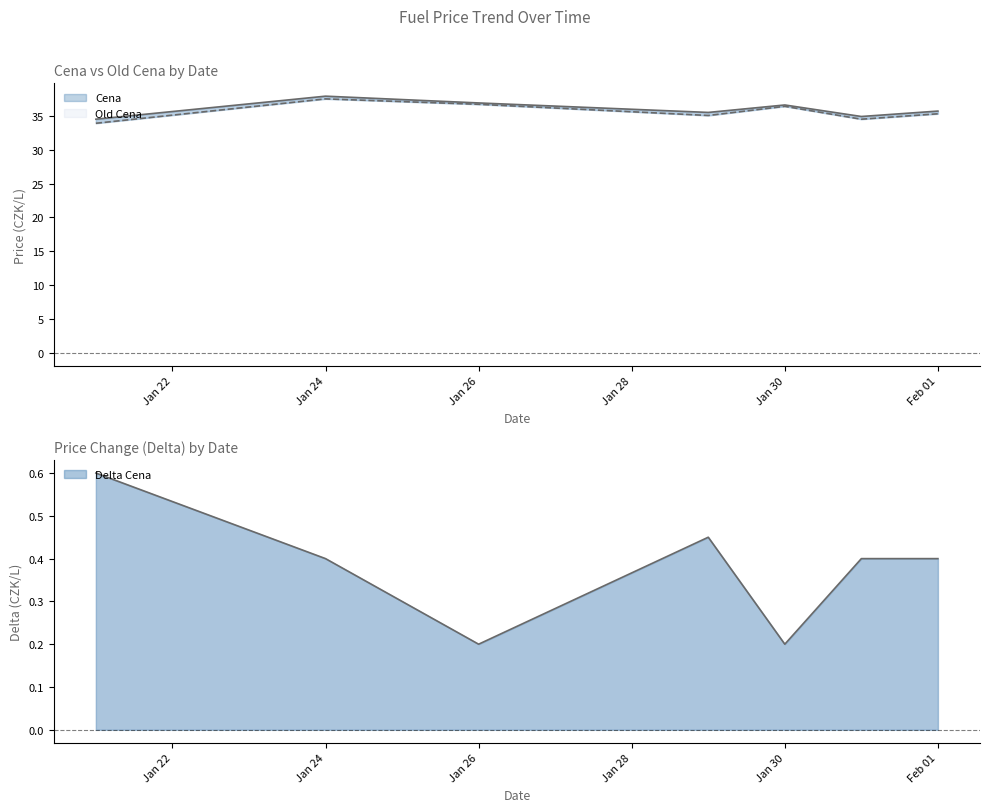

True or false: Delta Cena and Cena cross at least once.

False